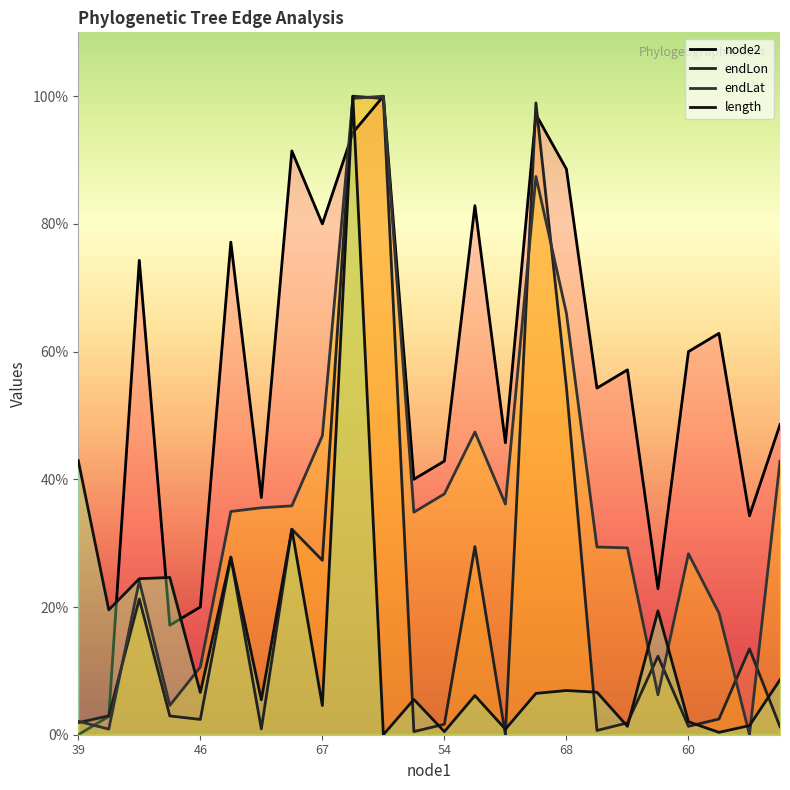

True or false: length has a value of 0.6 at 48.

False